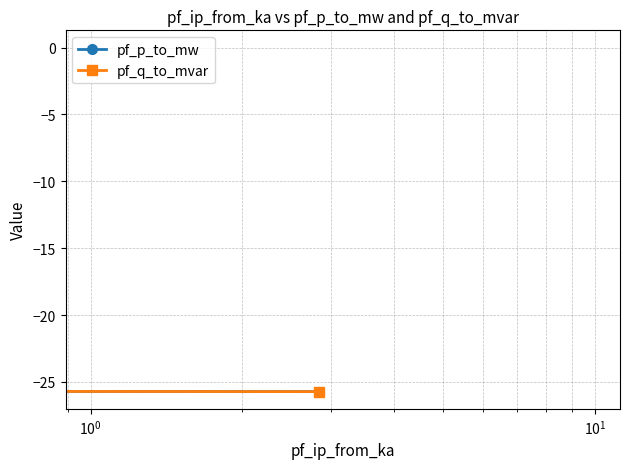

Is the value of pf_p_to_mw at $\mathdefault{10^{0}}$ greater than the value of pf_q_to_mvar at $\mathdefault{10^{0}}$?

No